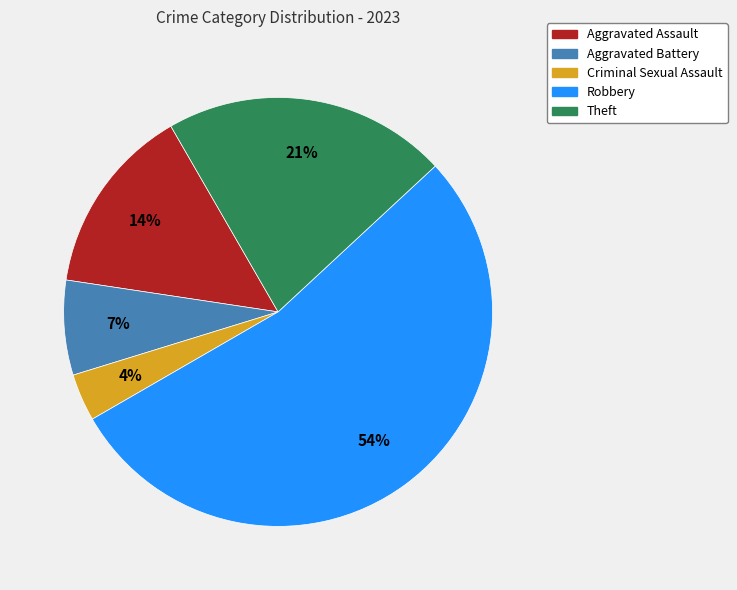

Do Robbery and Criminal Sexual Assault together represent more than half of the pie?

Yes